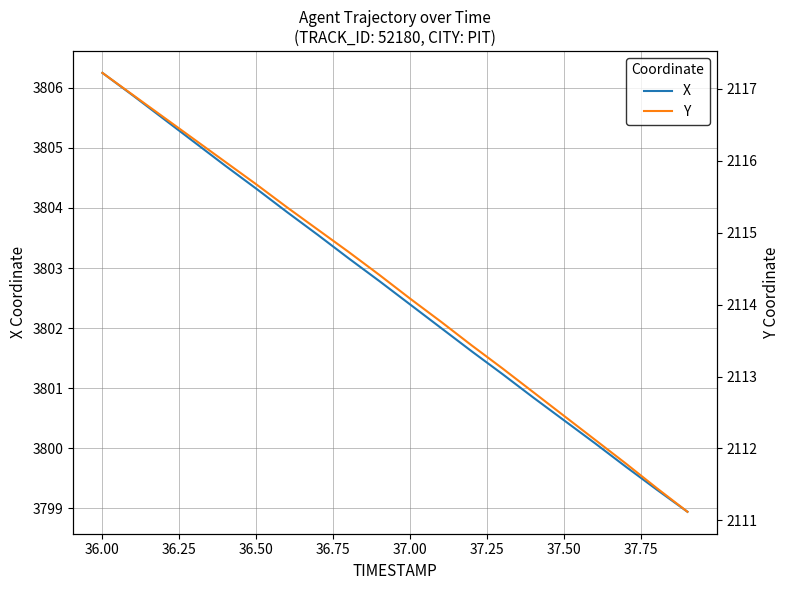

True or false: X and Y intersect in this chart.

False